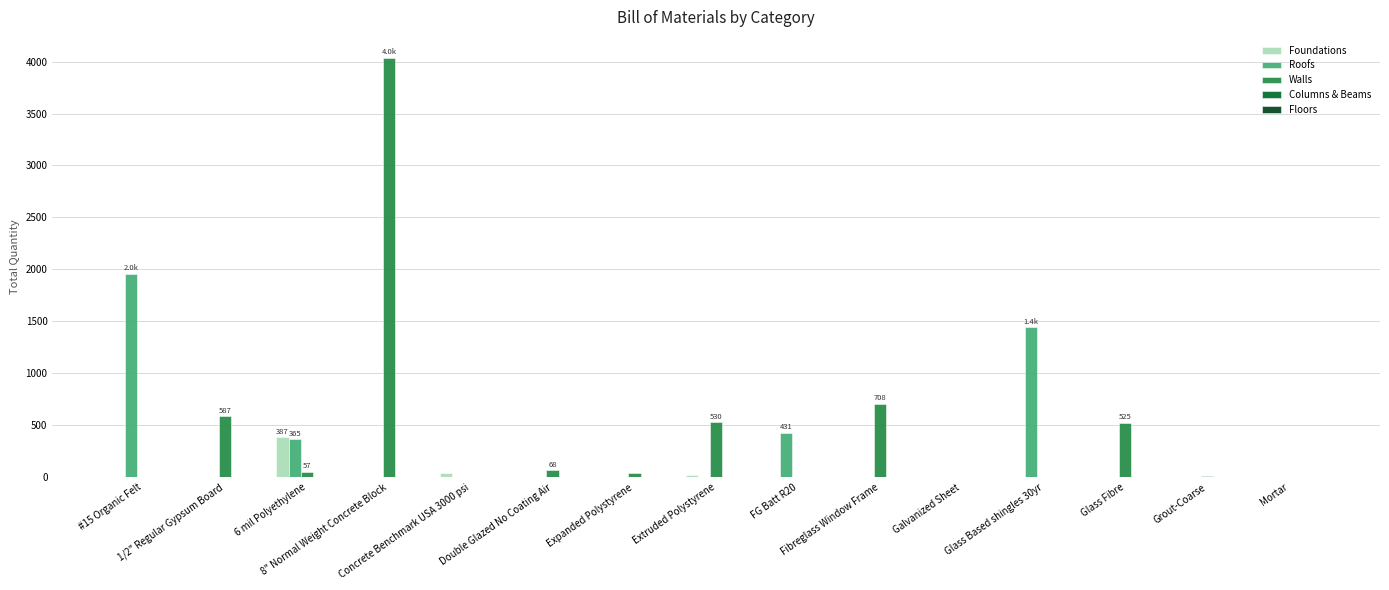

What is the sum of all Foundations values?

456.8